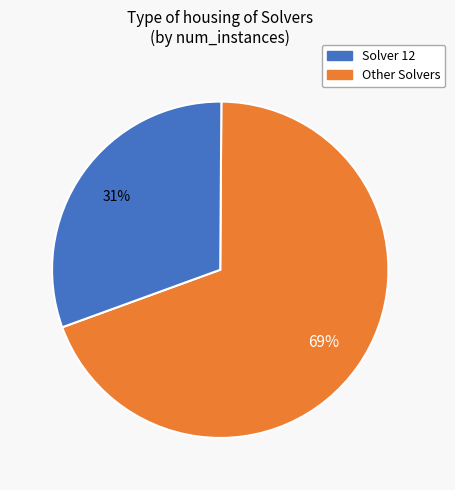

Does any single category account for the majority?

Yes